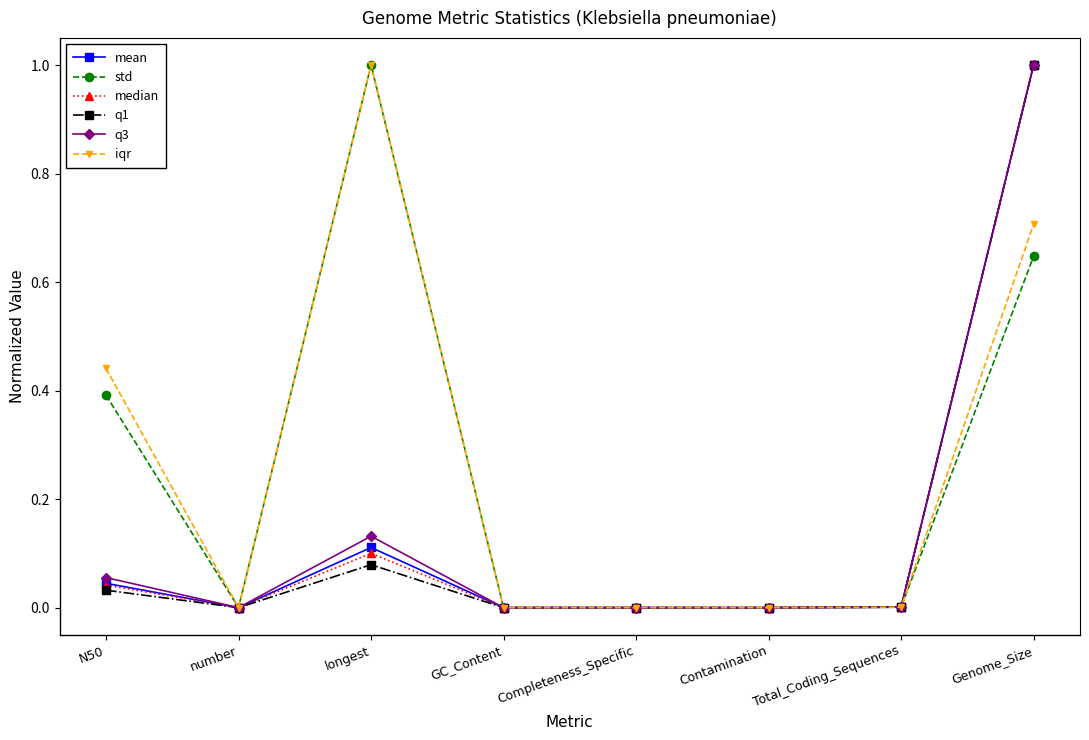

What is the difference between the maximum and second lowest values in the iqr series?

1.0